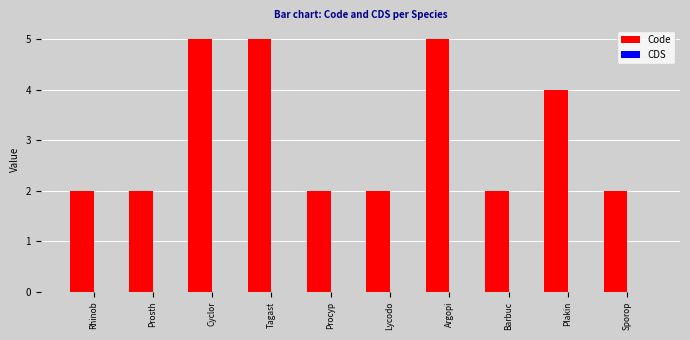

How many bars are there in total?

10